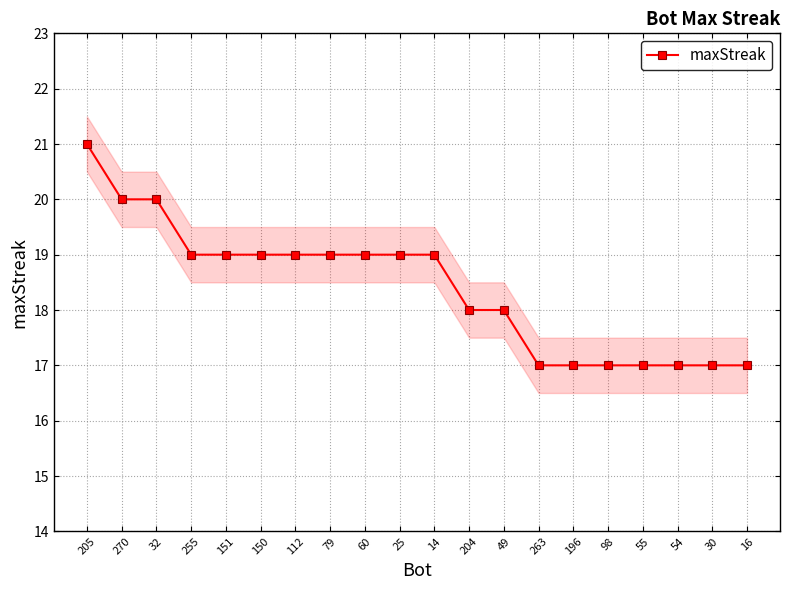

How many lines are shown in the chart?

1